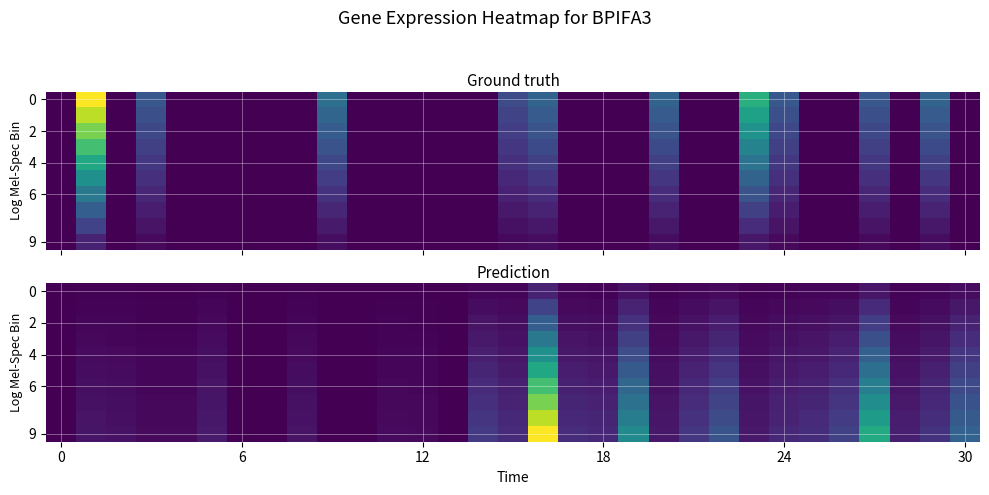

Which series has the largest total across all categories?

9